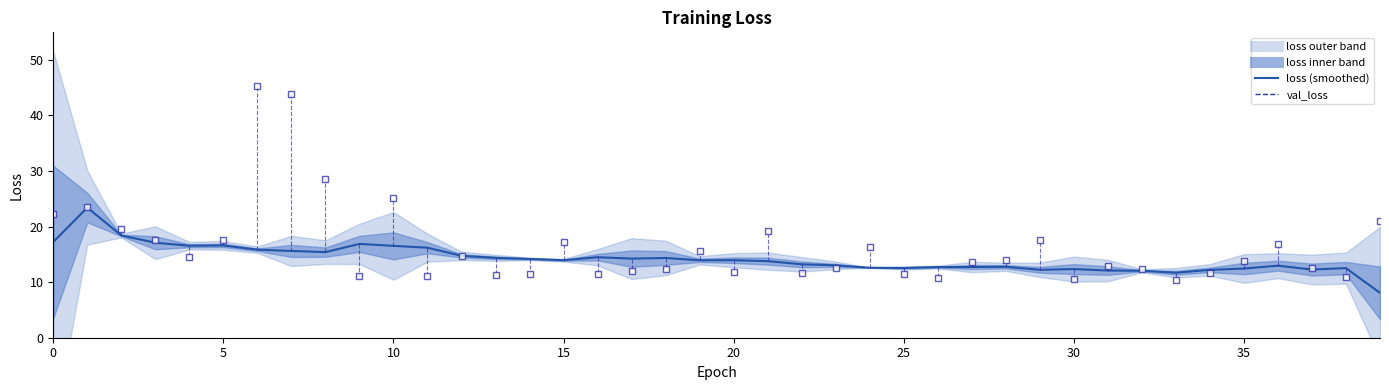

What is the average value?

14.2